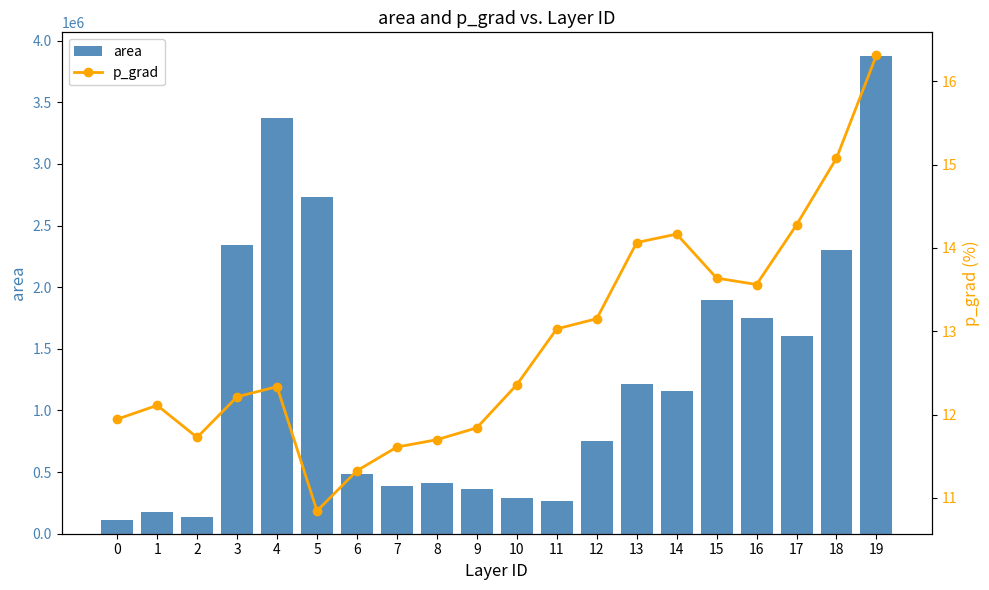

What is the difference between the second highest and second lowest values in the p_grad series?

3.8